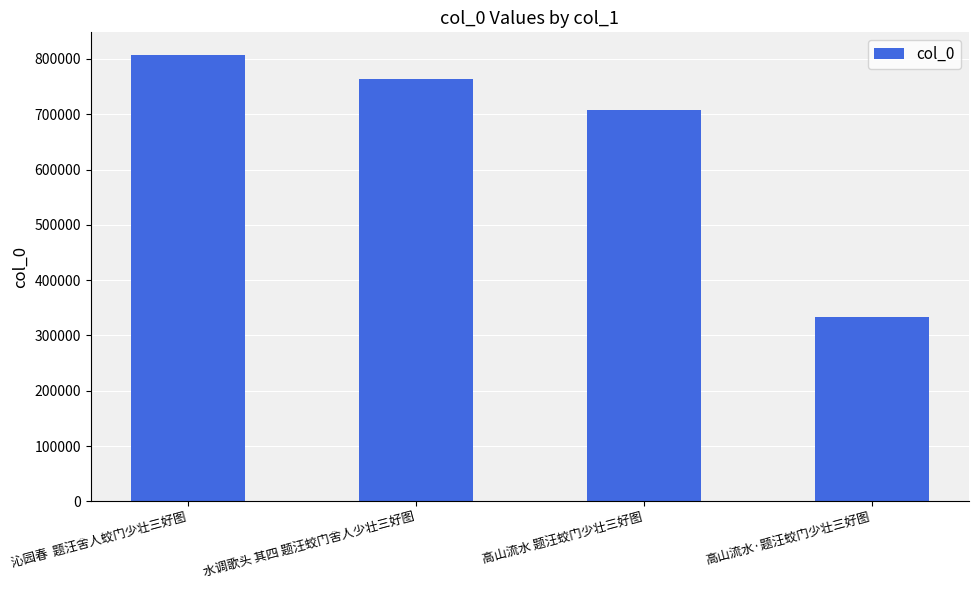

Rank the categories by value from highest to lowest.

沁园春  题汪舍人蛟门少壮三好图, 水调歌头 其四 题汪蛟门舍人少壮三好图, 高山流水 题汪蛟门少壮三好图, 高山流水·题汪蛟门少壮三好图